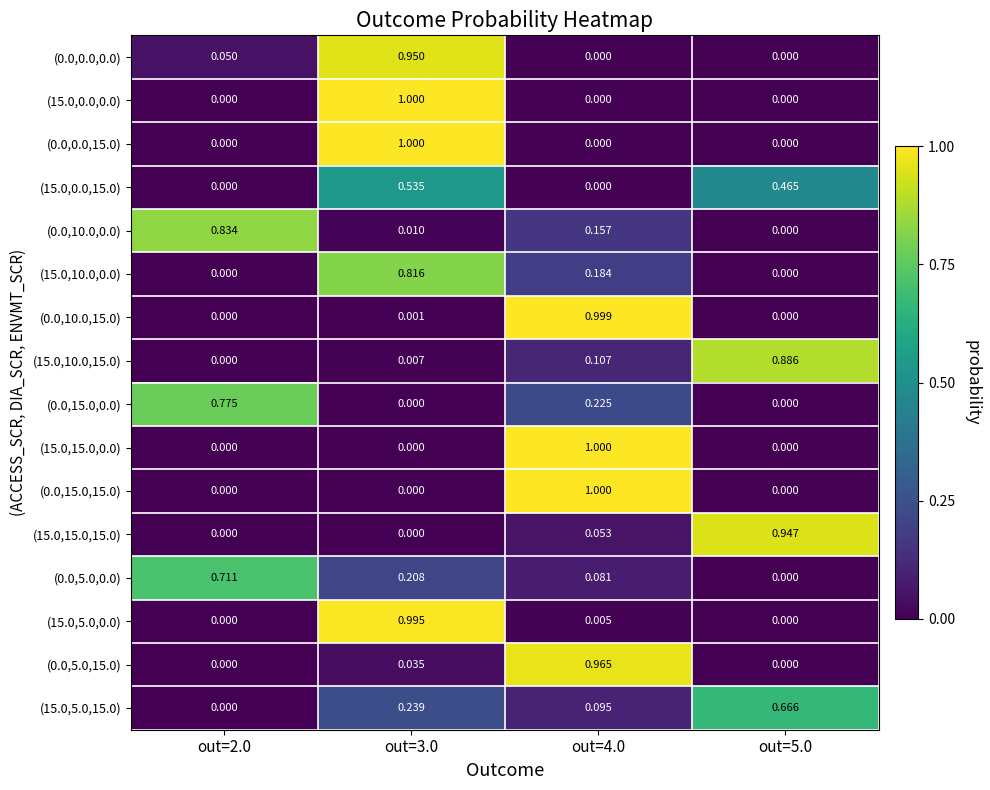

How many series are shown in this chart?

16